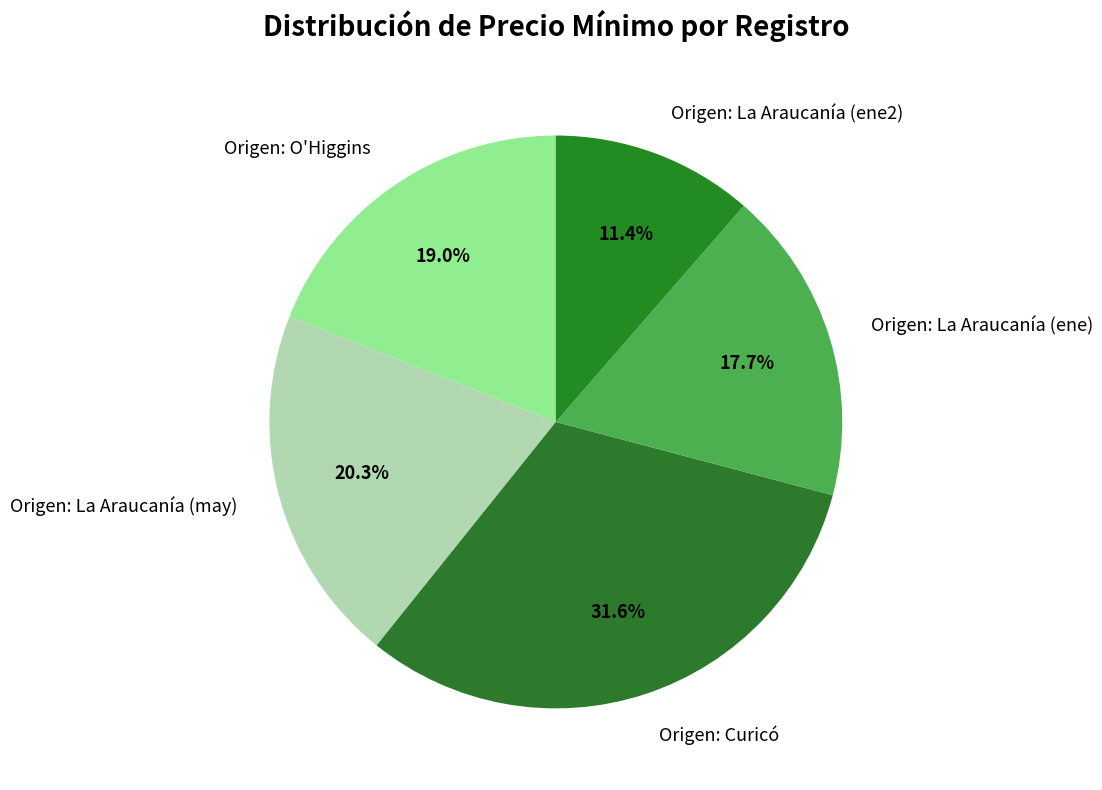

Rank the categories by value from highest to lowest.

Origen: Curicó, Origen: La Araucanía (may), Origen: O'Higgins, Origen: La Araucanía (ene), Origen: La Araucanía (ene2)